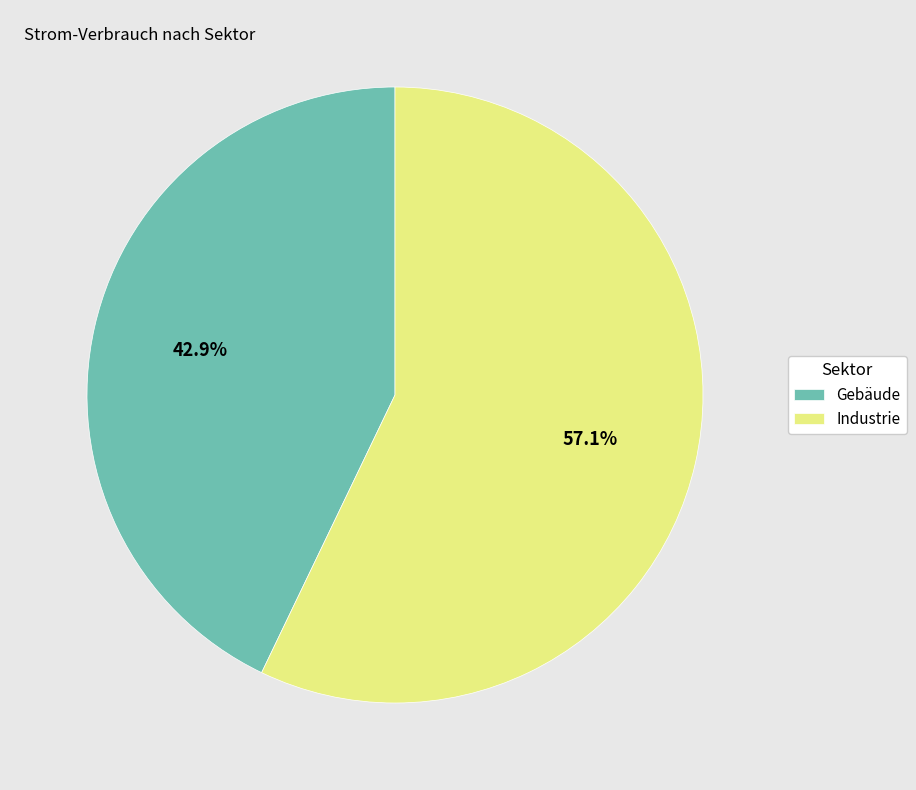

Which slice is the smallest?

Gebäude